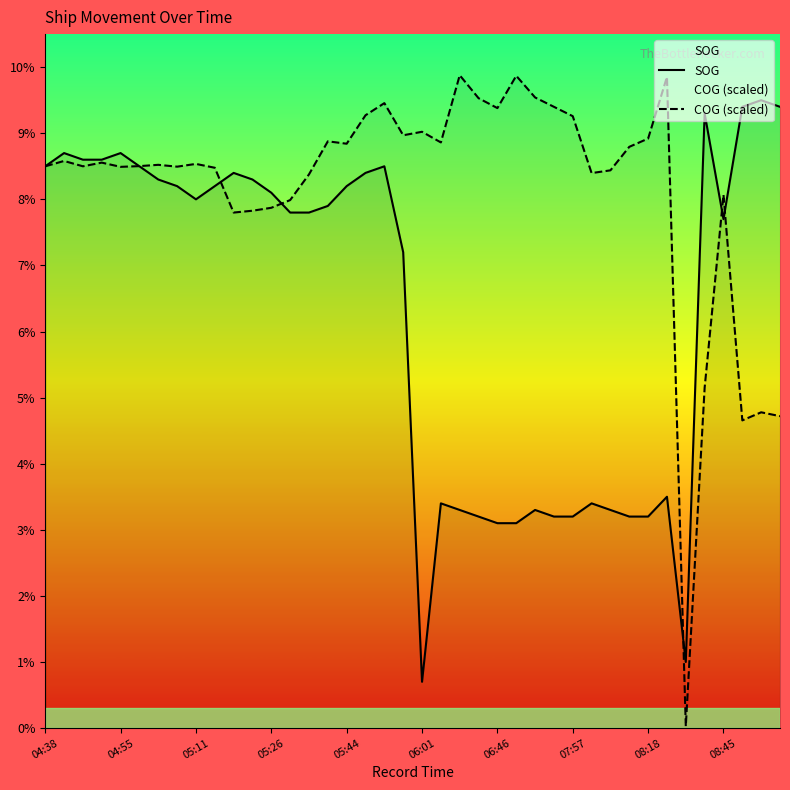

In COG (scaled), how many points are lower than both neighbors (excluding endpoints)?

11